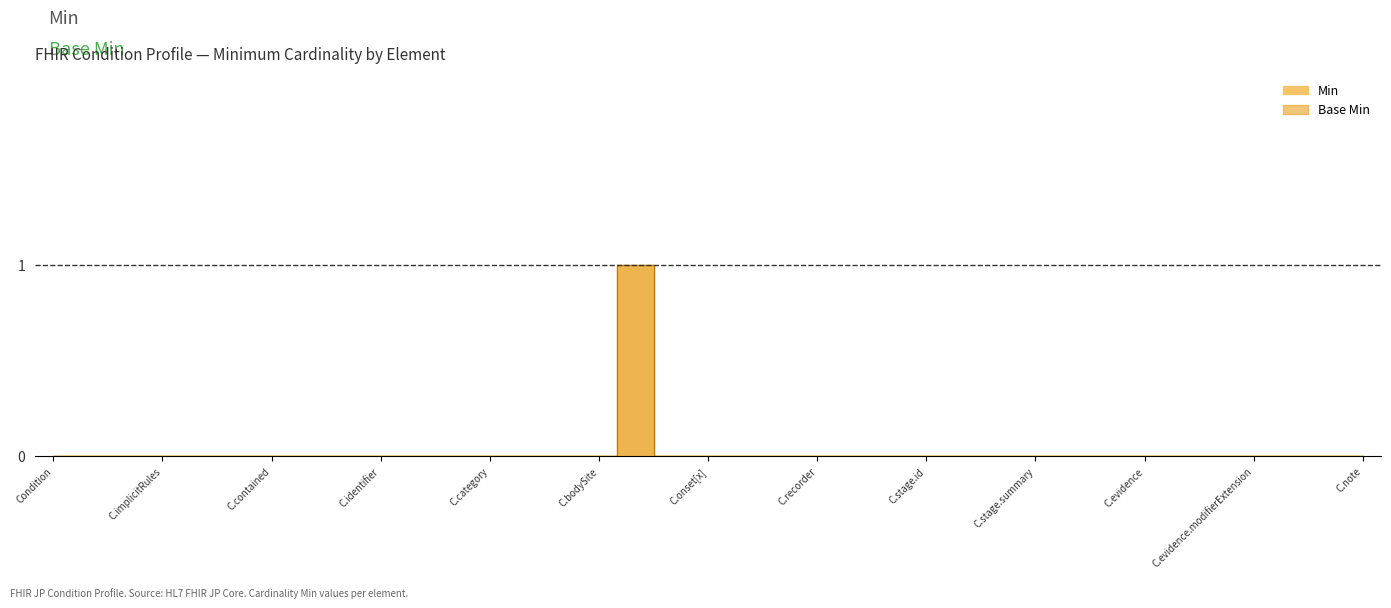

How many interior local peaks does the Min series have?

1